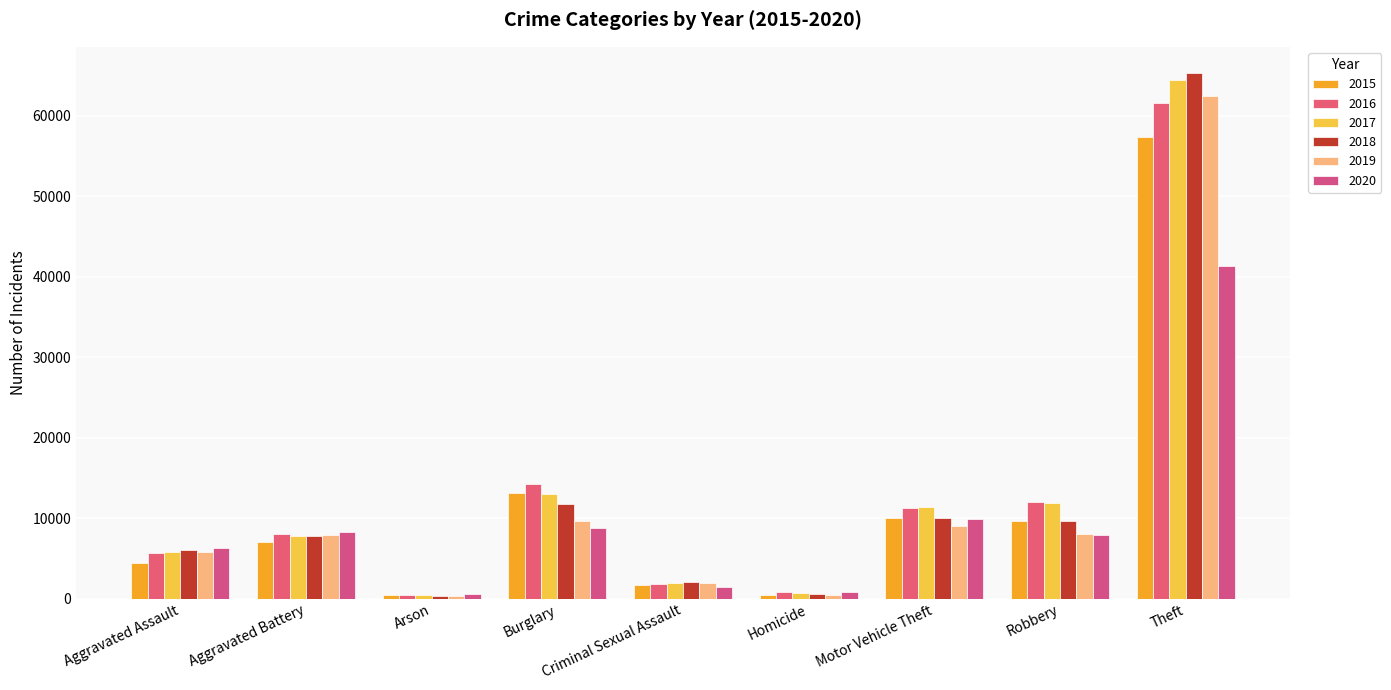

Between Burglary and Motor Vehicle Theft, which is larger?

Burglary